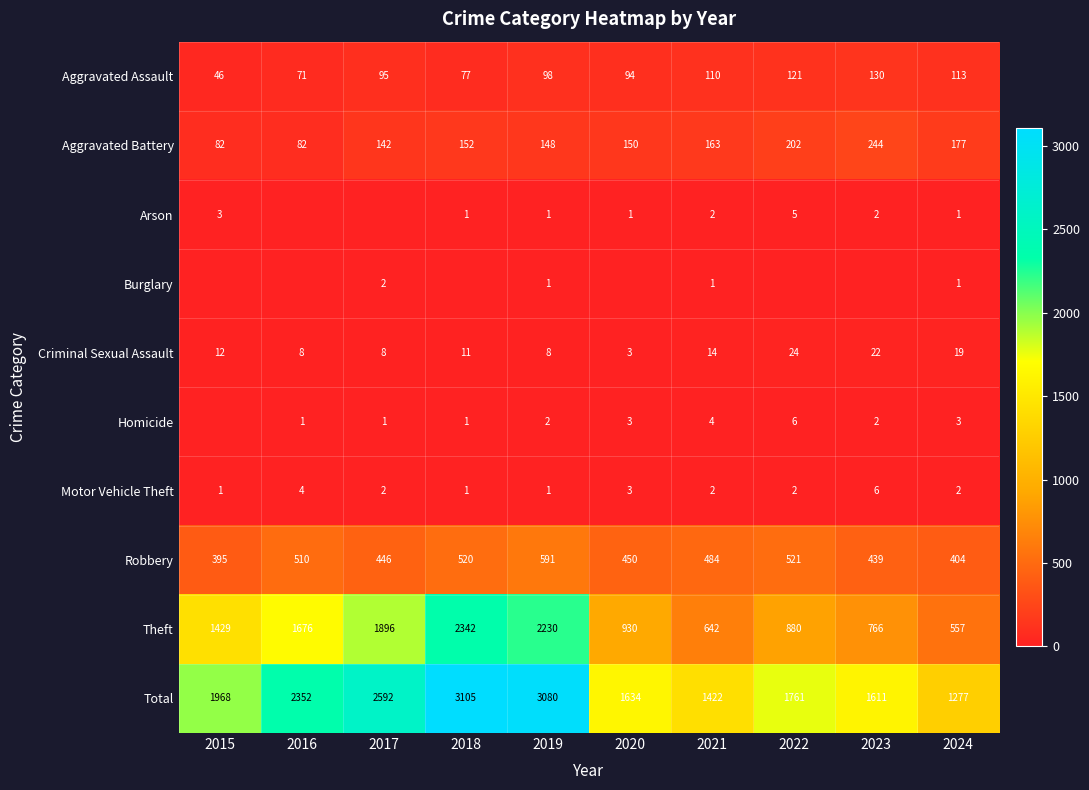

What is the sum of all Aggravated Battery values?

1542